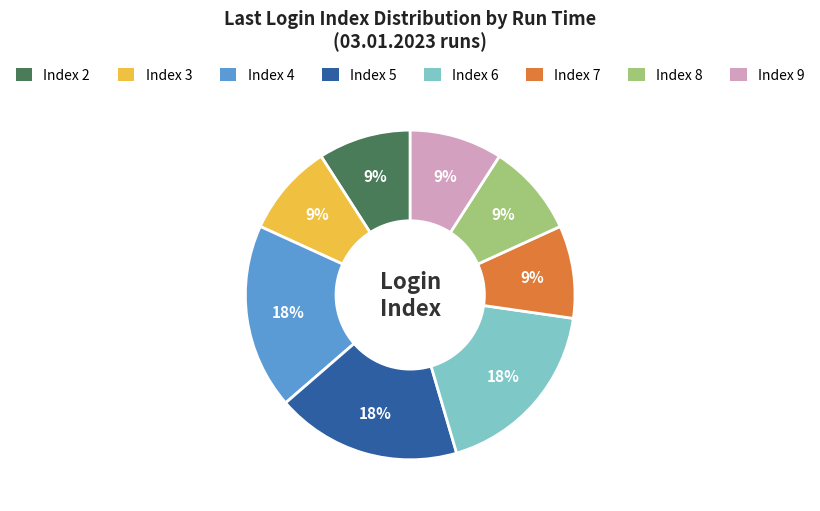

Count the number of slices in the pie.

8